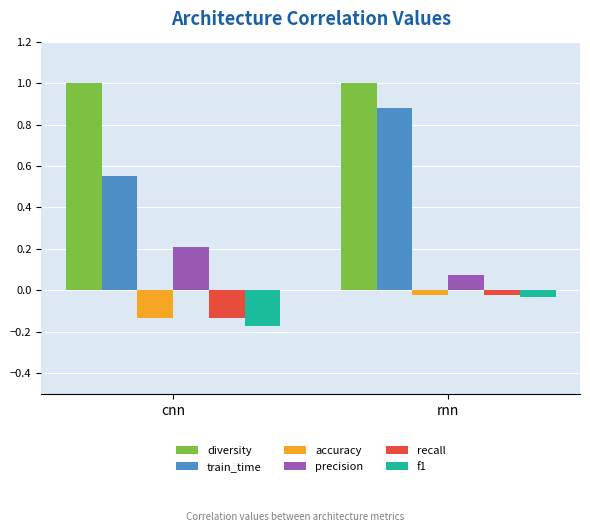

What is the difference between the train_time values at rnn and cnn?

0.3